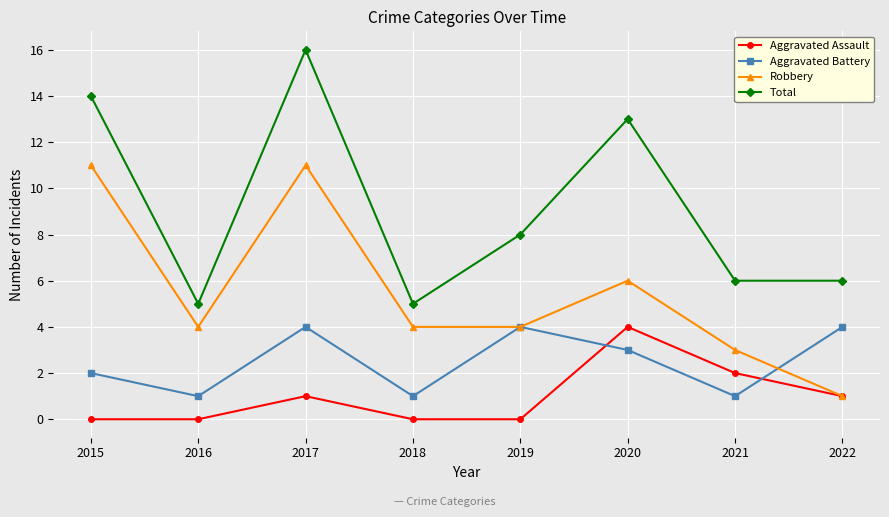

Where is Aggravated Assault nearest to the value 2?

2021